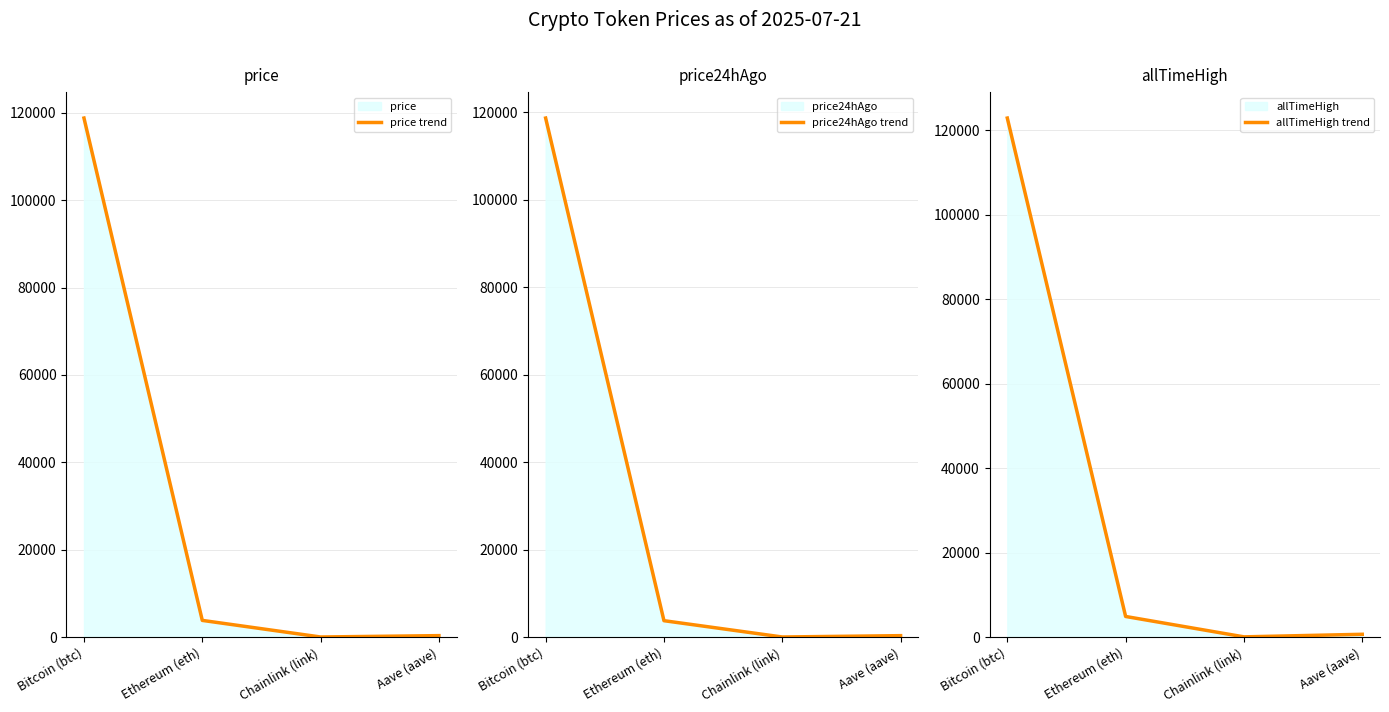

What position from the right is Chainlink (link)?

2